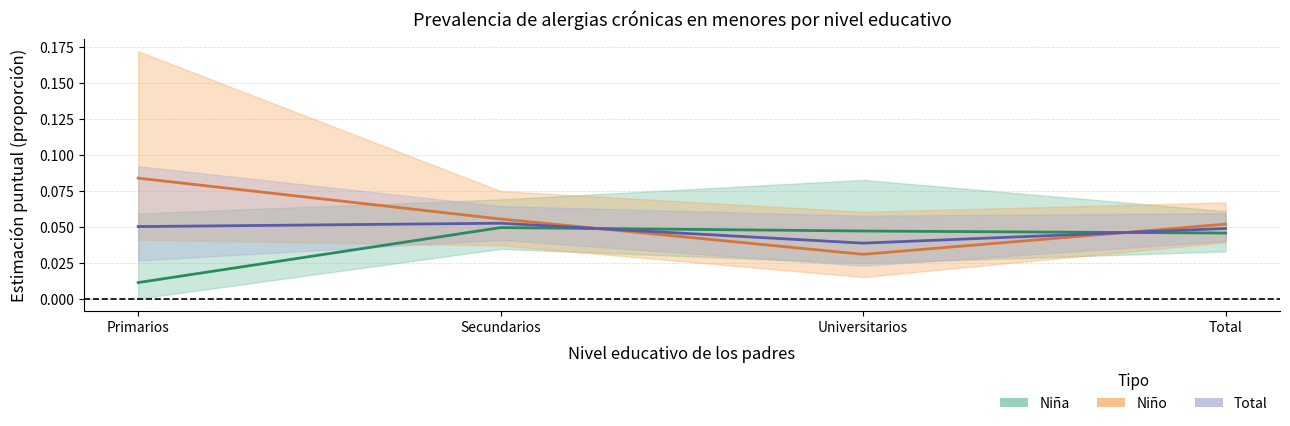

What position from the left is Total?

4